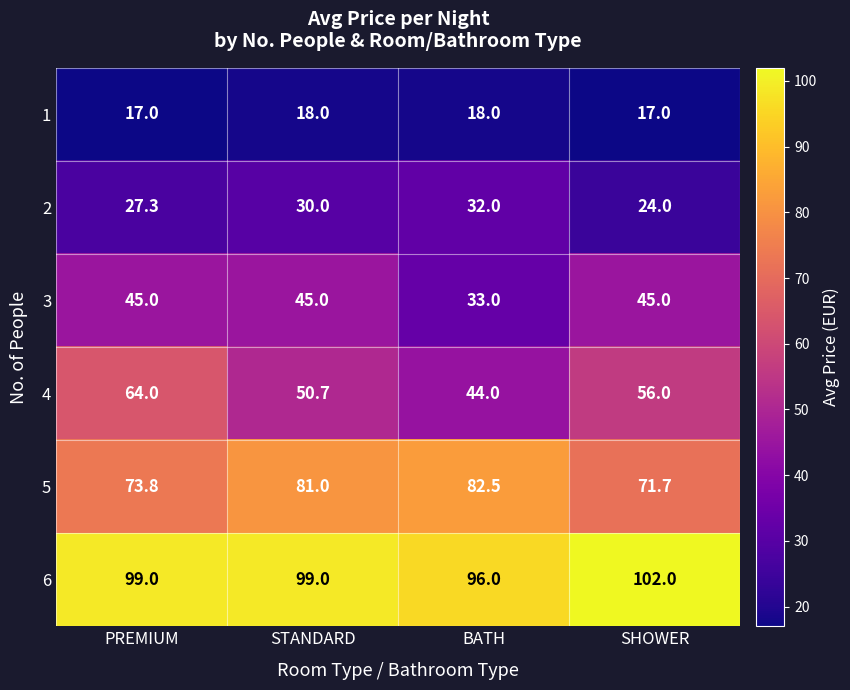

The 3 series shows 59.6 at PREMIUM. True or false?

False